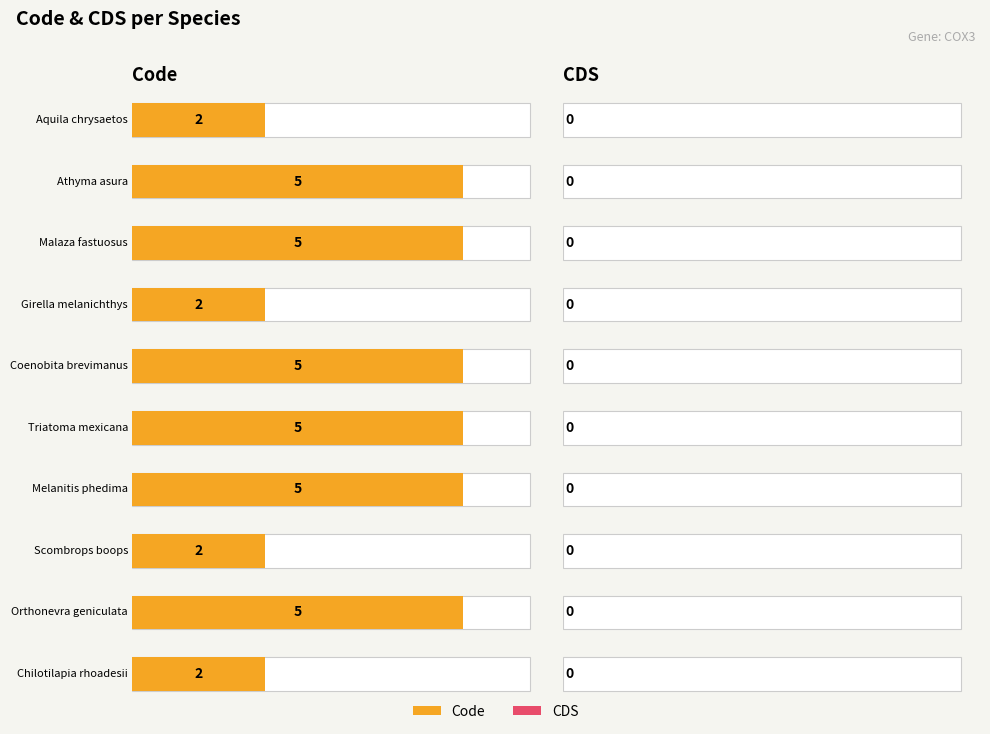

True or false: Code has a value of 2 at Aquila chrysaetos.

True